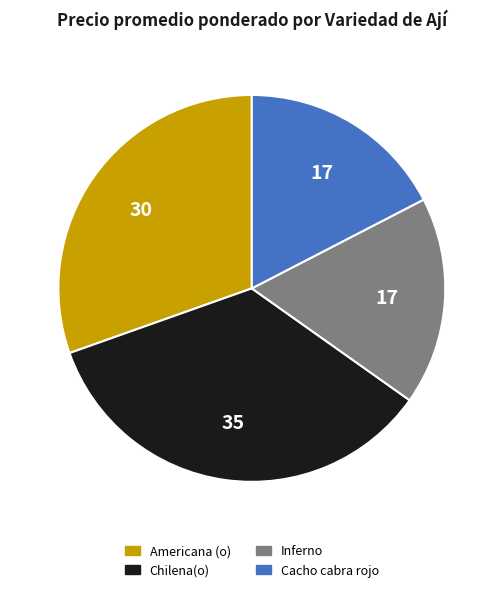

What is the ratio of the value at Chilena(o) to the value at Cacho cabra rojo?

2.0